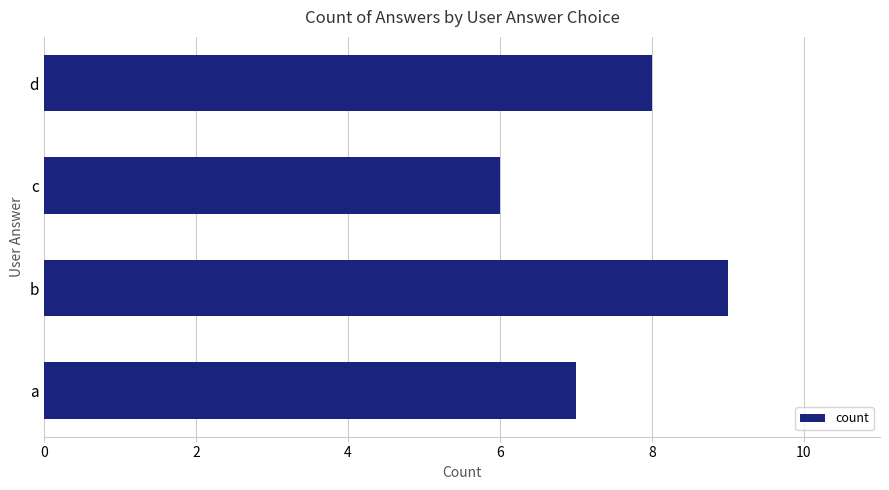

List the labels in order of value, largest first.

b, d, a, c